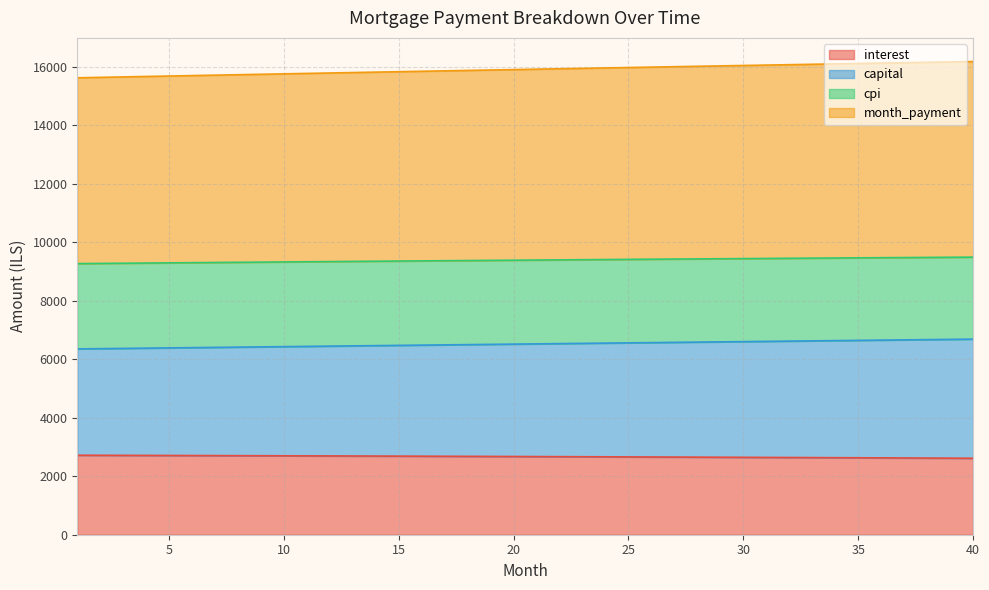

What is the highest value of the interest series?

2716.2